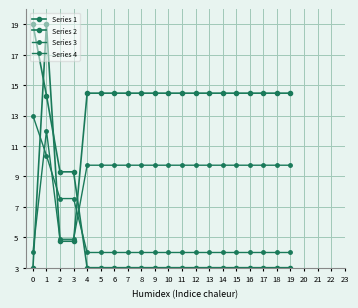

At which label is Series 4 closest to 8?

4